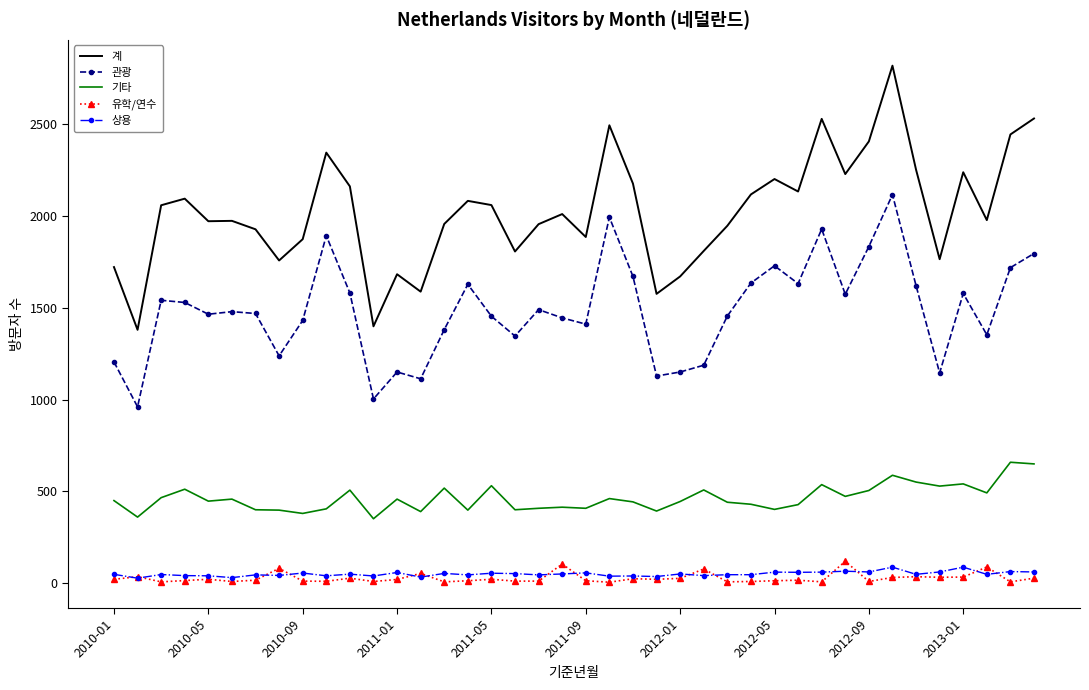

True or false: 계 and 상용 cross at least once.

False